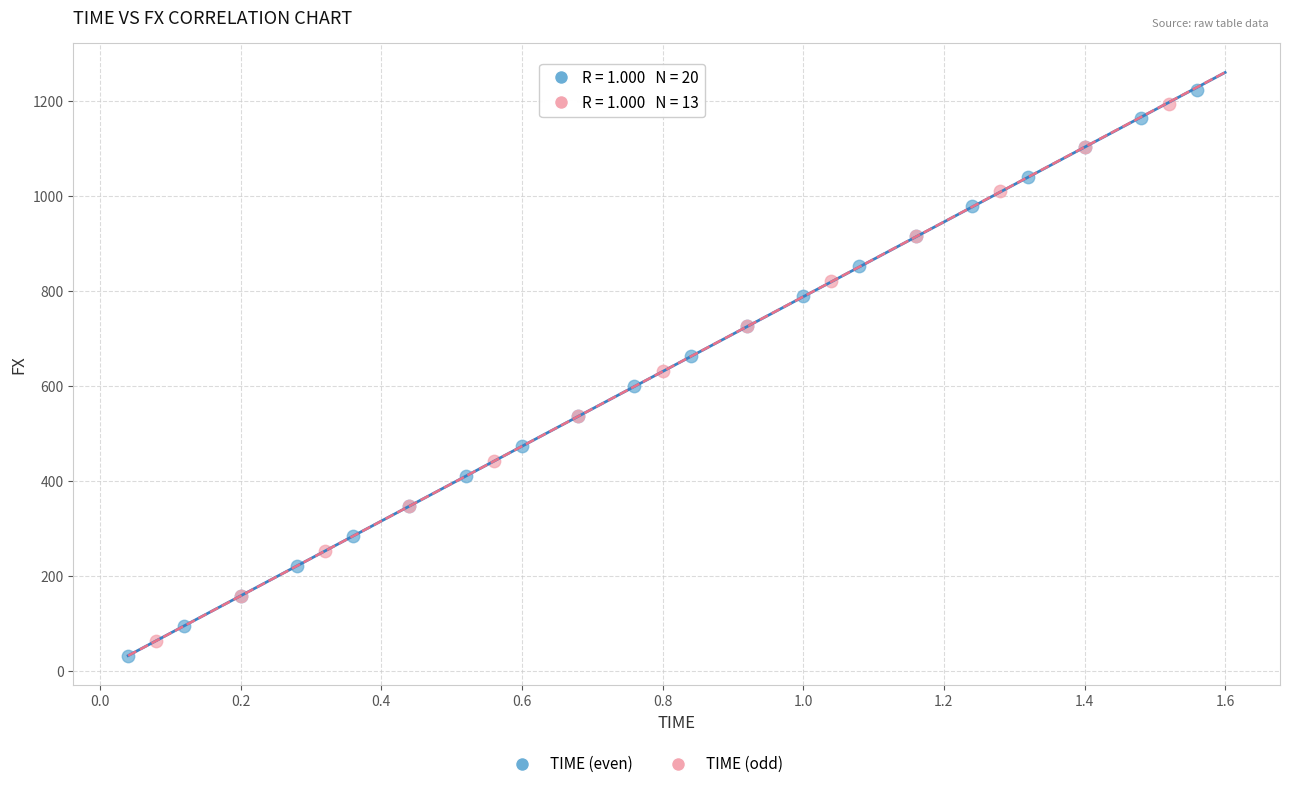

Which series has the largest Y range (max minus min)?

TIME (even)